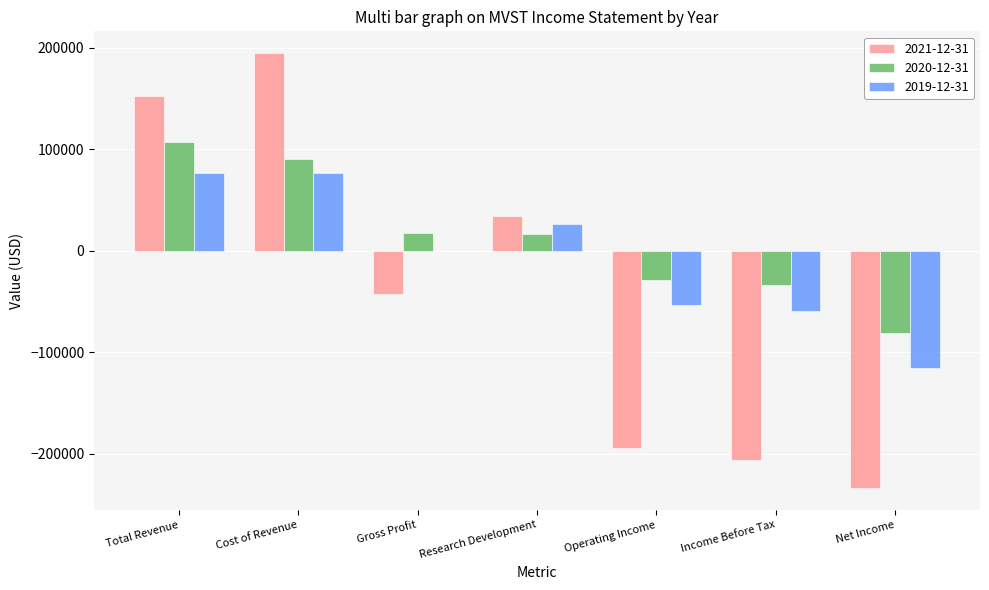

The 2019-12-31 series shows -59500 at Income Before Tax. True or false?

True